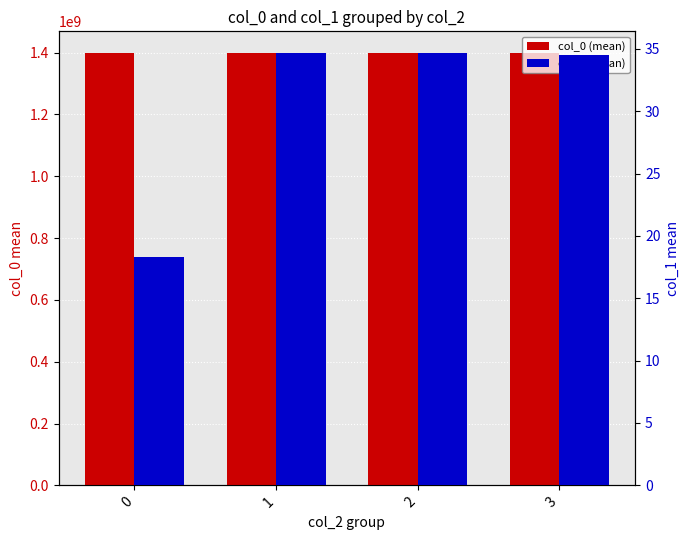

What is the sum of the col_1 (mean) values at 2 and 3?

69.2